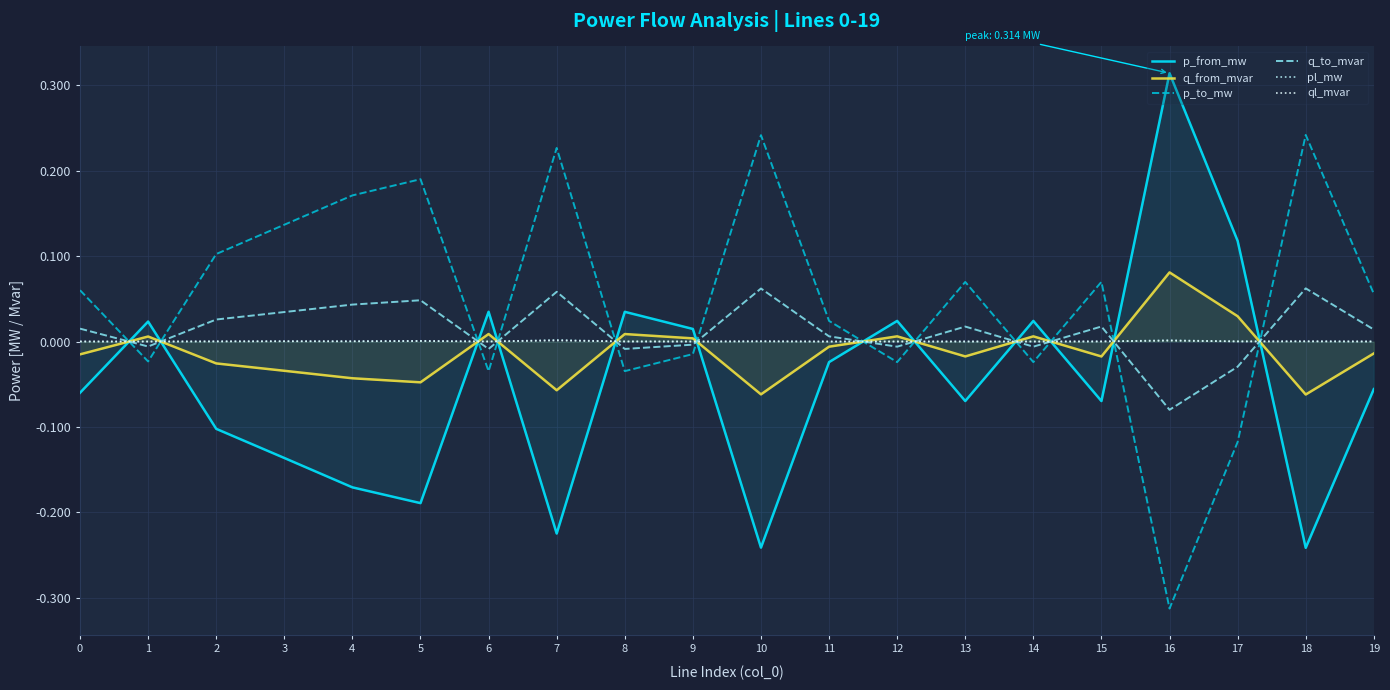

What is the difference between the maximum and second lowest values in the q_to_mvar series?

0.1